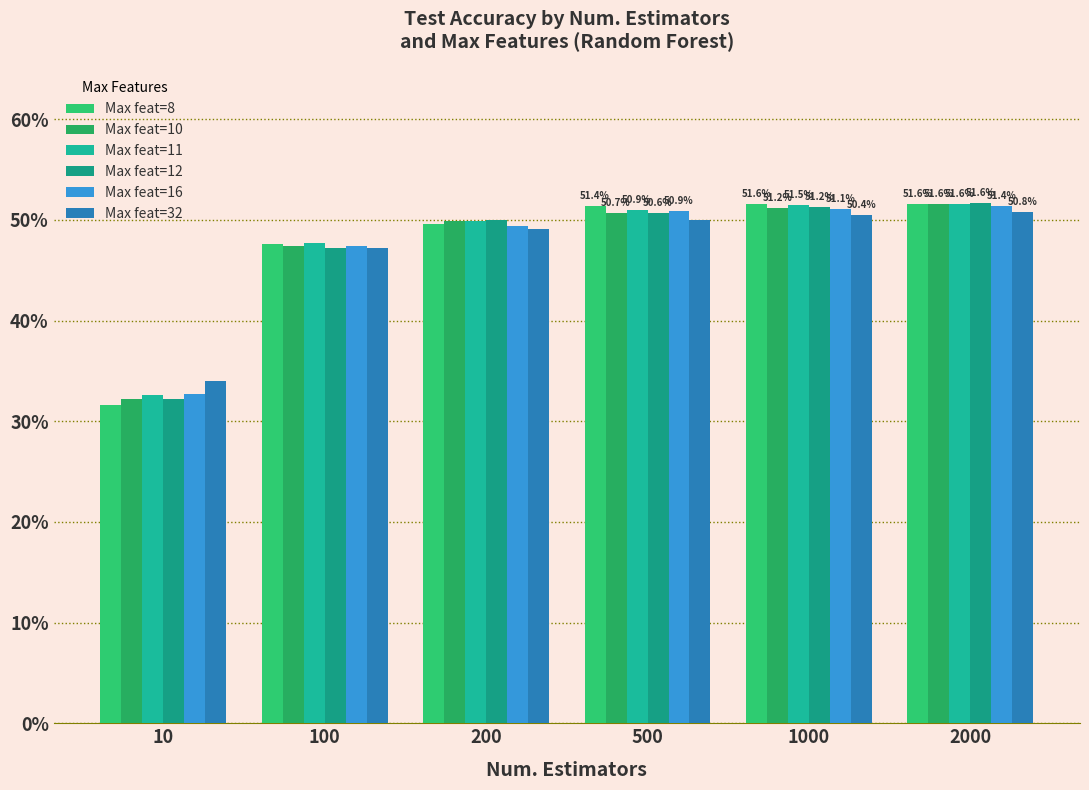

Are the bars grouped side by side (vs. stacked)?

Yes